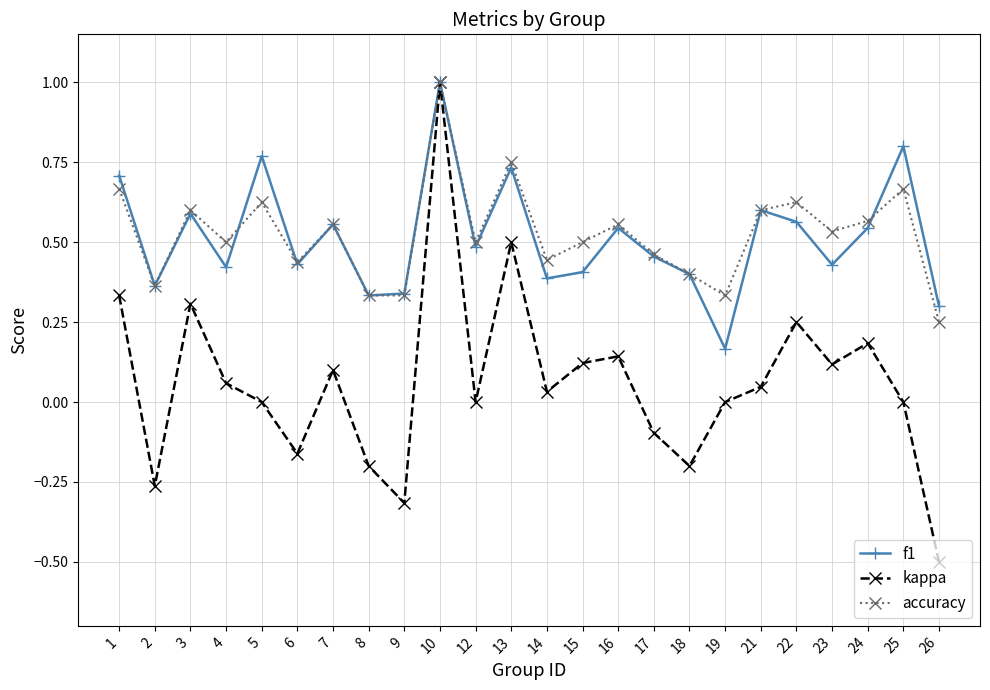

Rank the series at 5 from lowest to highest value.

kappa, accuracy, f1